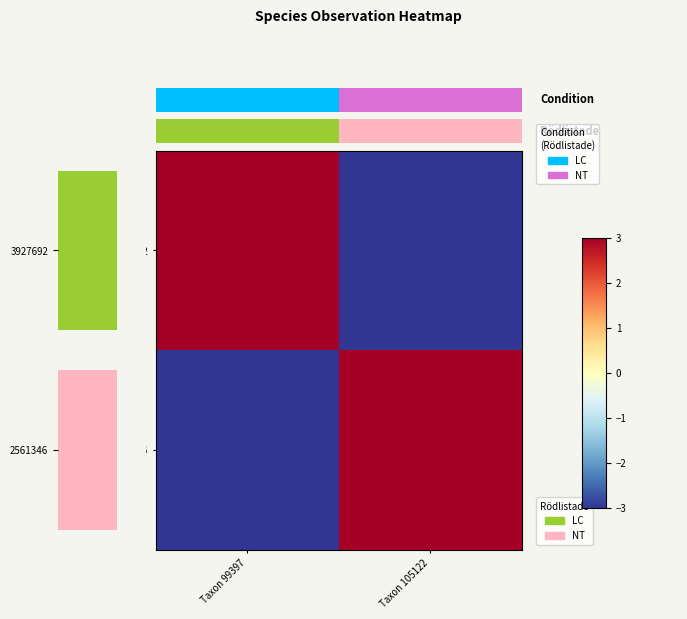

Rank the series by their maximum value, from highest to lowest.

3927692, 2561346